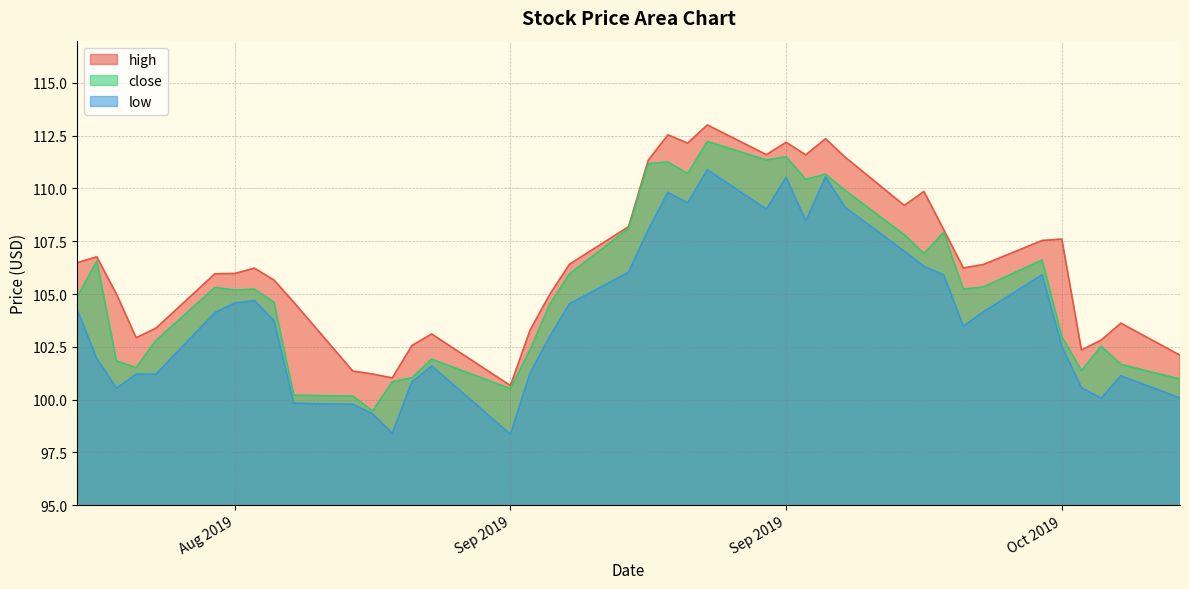

Which has a higher value, 2019-08-28 or 2019-08-15?

2019-08-15